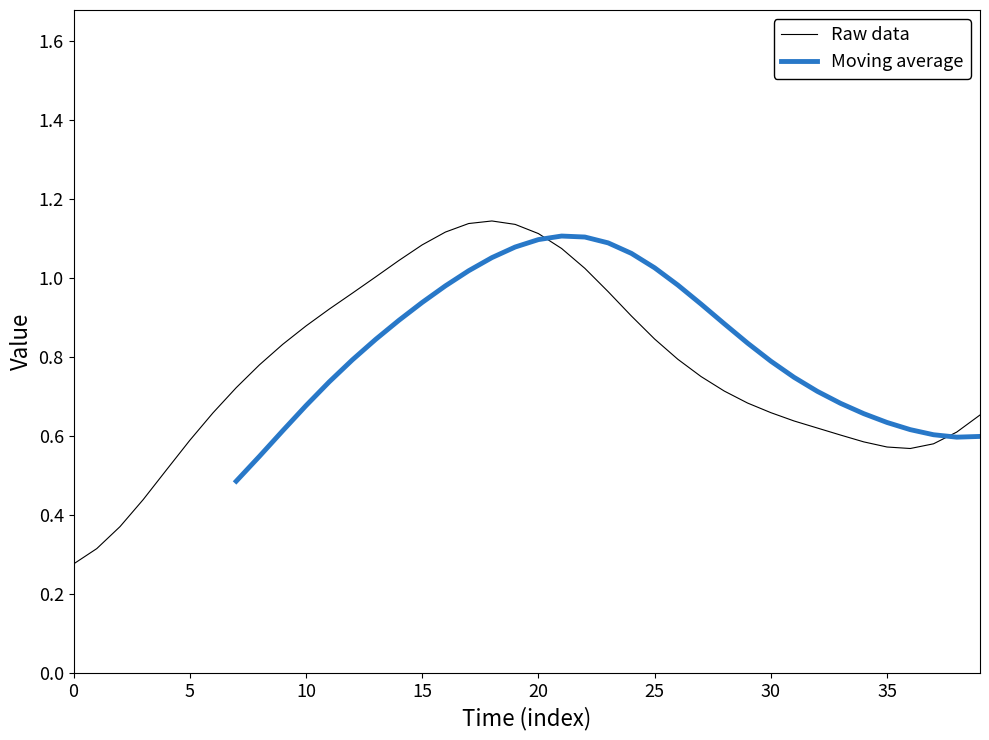

True or false: 4 and 1 cross at least once.

False